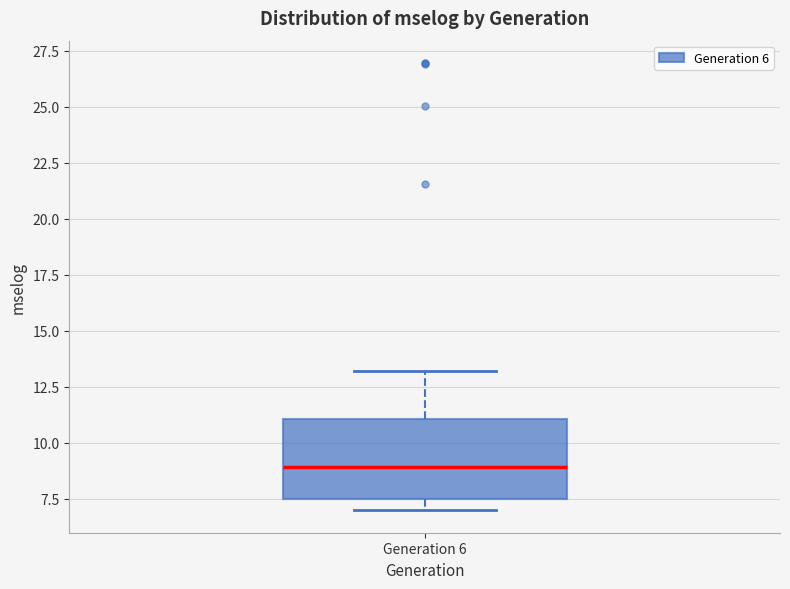

Where does the lower whisker of the box for Generation 6 end on the y-axis? The values are not printed on the chart, so give them approximately, as read against the axis.

7.0